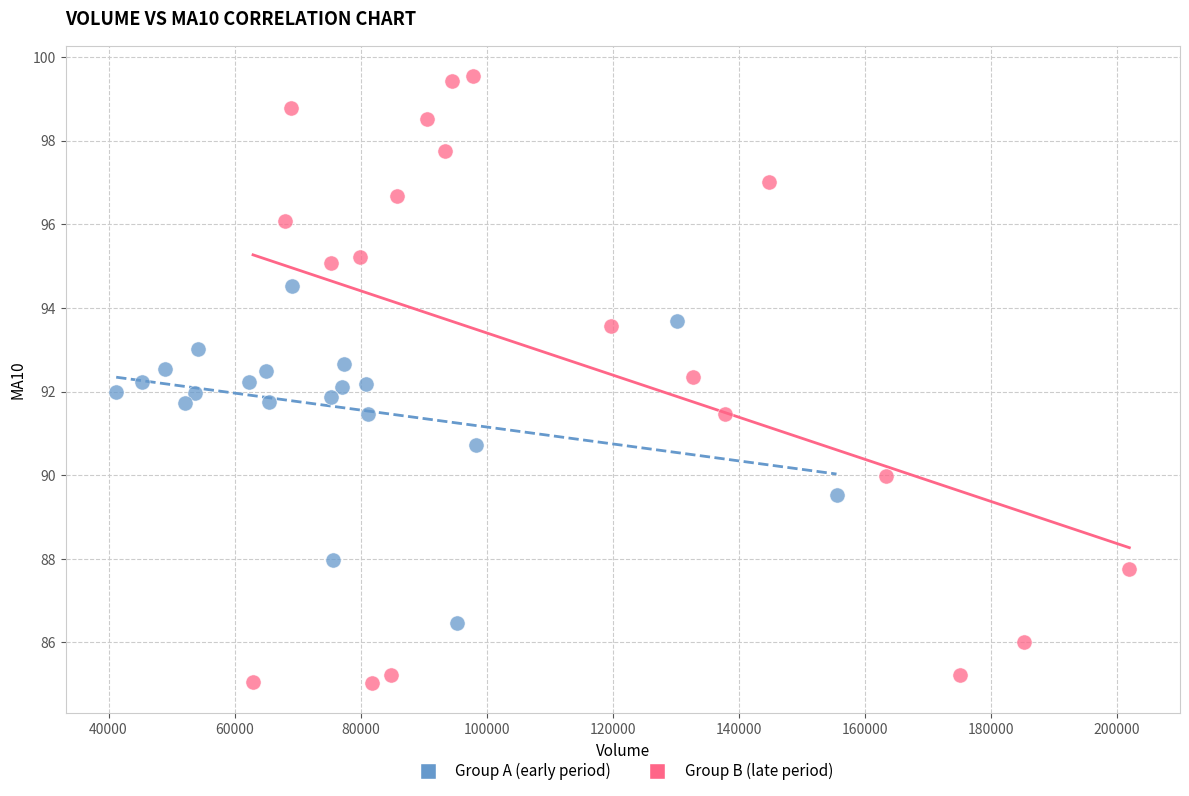

Which series contains the highest Y value?

Group B (late period)